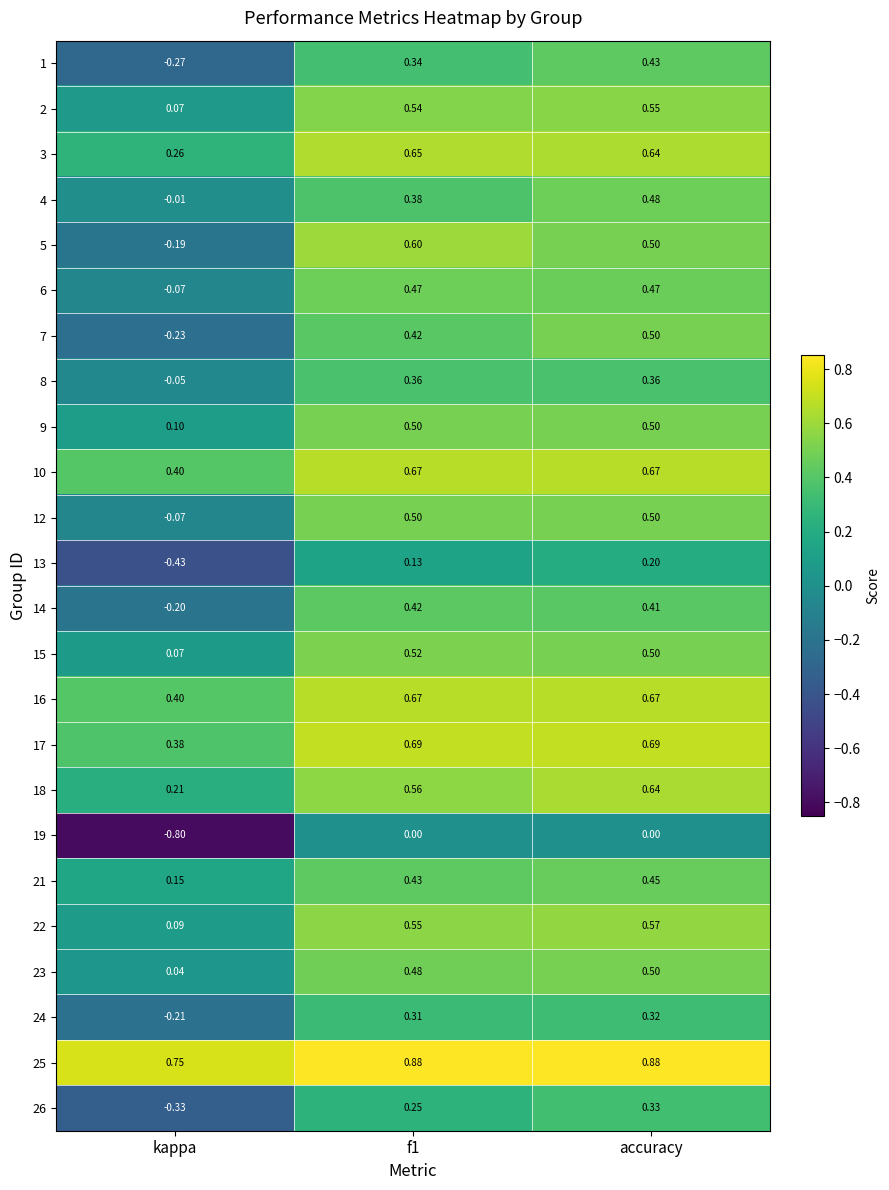

What is the smallest value displayed?

-0.8